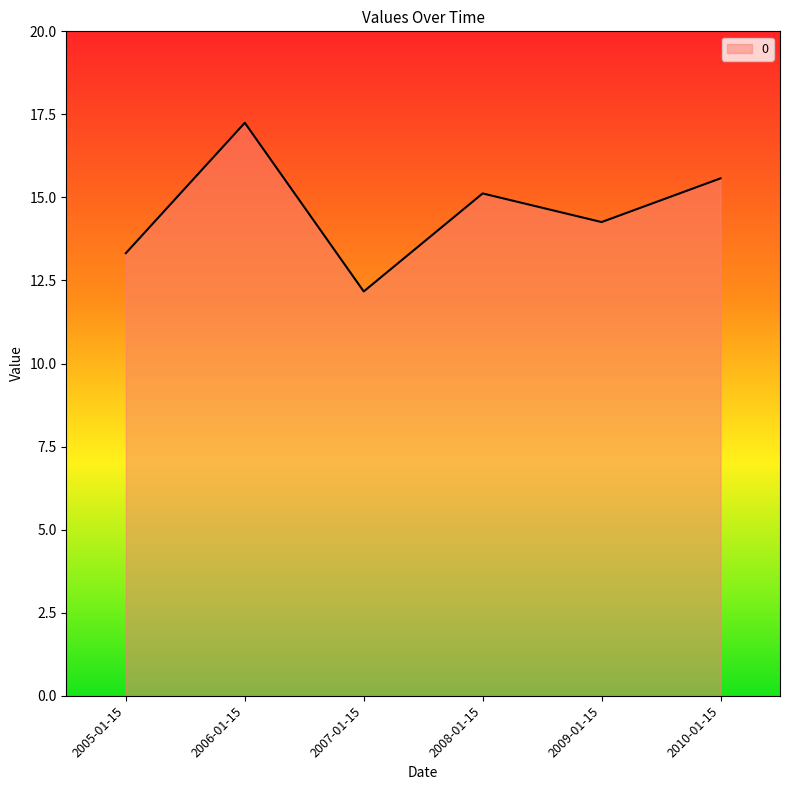

At which category does the chart reach its peak across all series?

2006-01-15